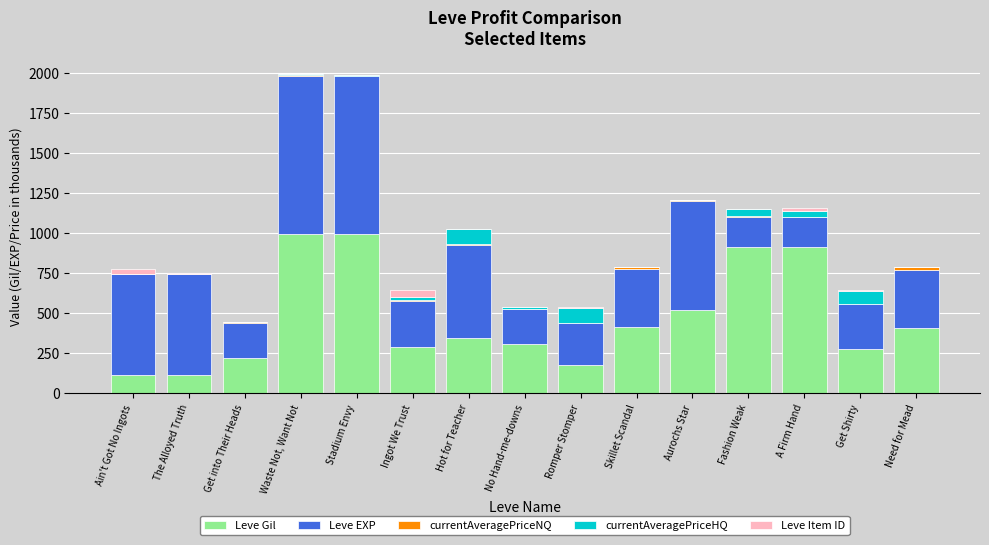

At which label is Leve Gil closest to 551?

Aurochs Star